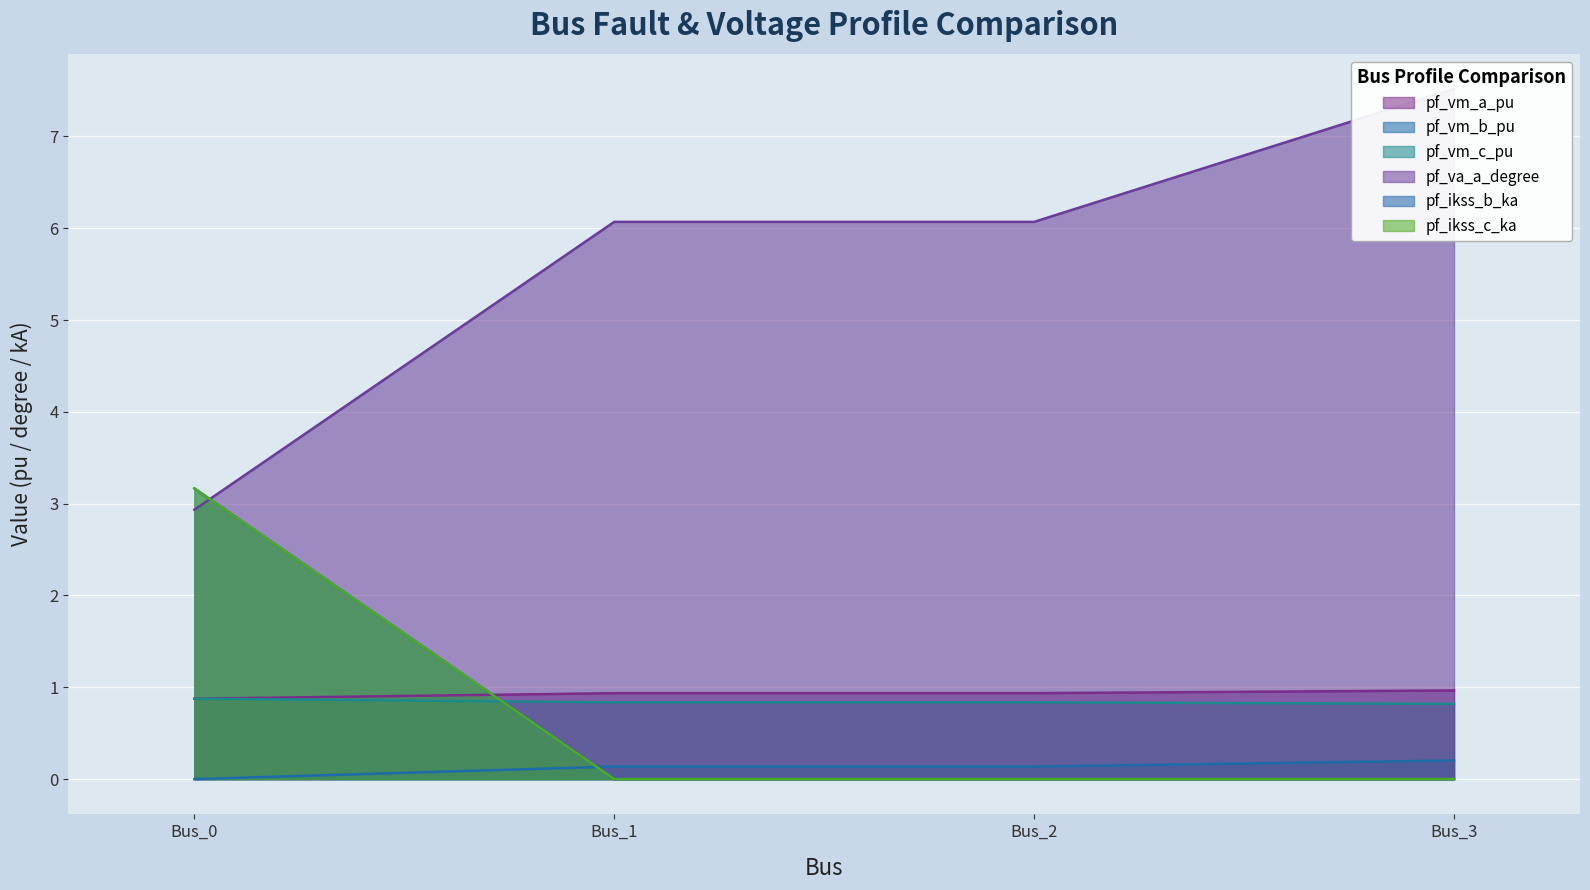

What is the difference between the highest and lowest values at Bus_3?

7.5